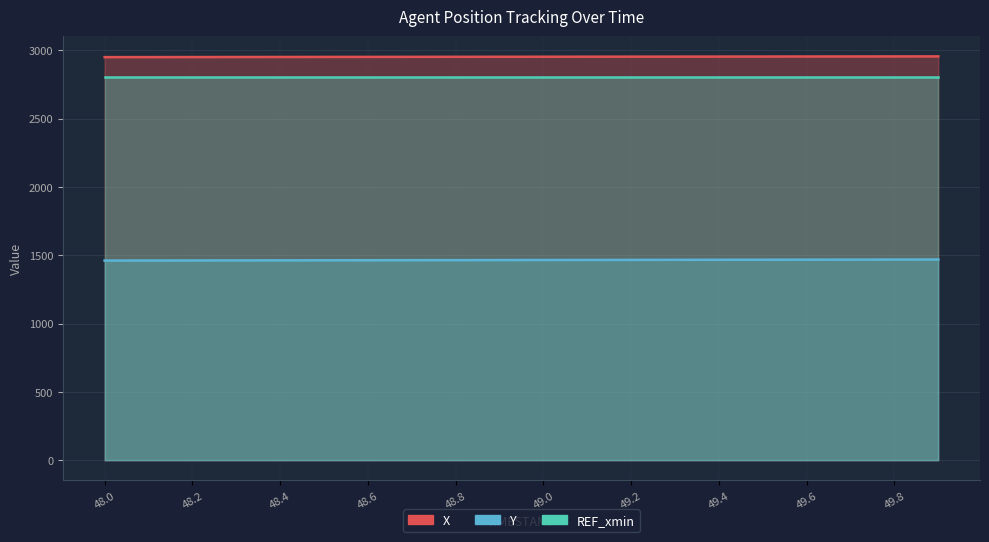

Which category has the lowest value in the Y series?

48.0